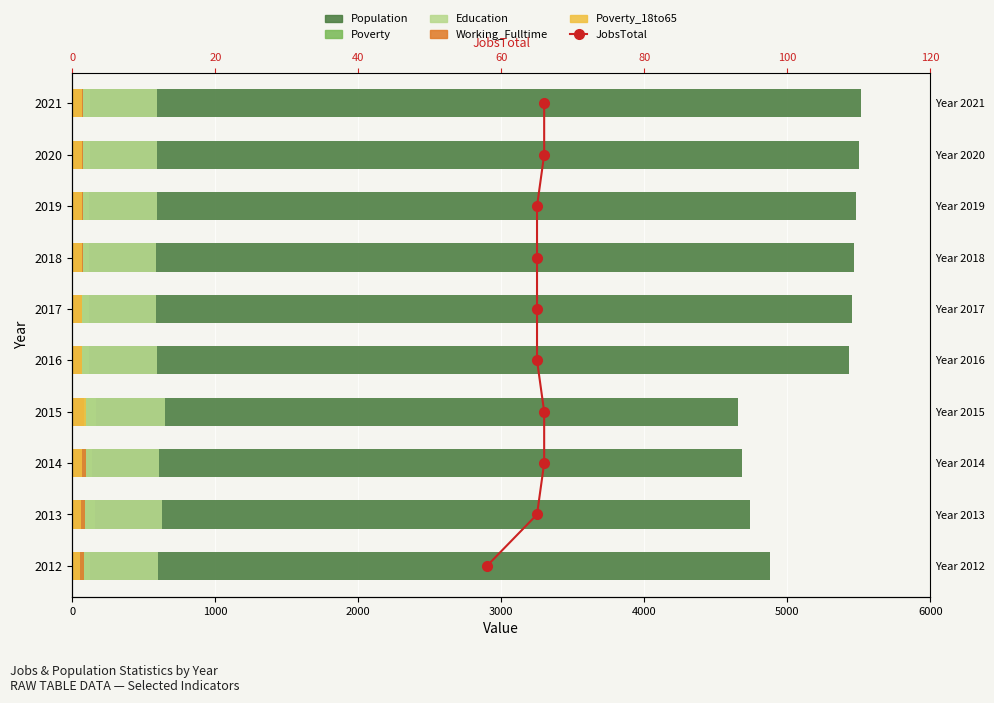

What is the difference between the maximum and minimum values in the Education series?

60